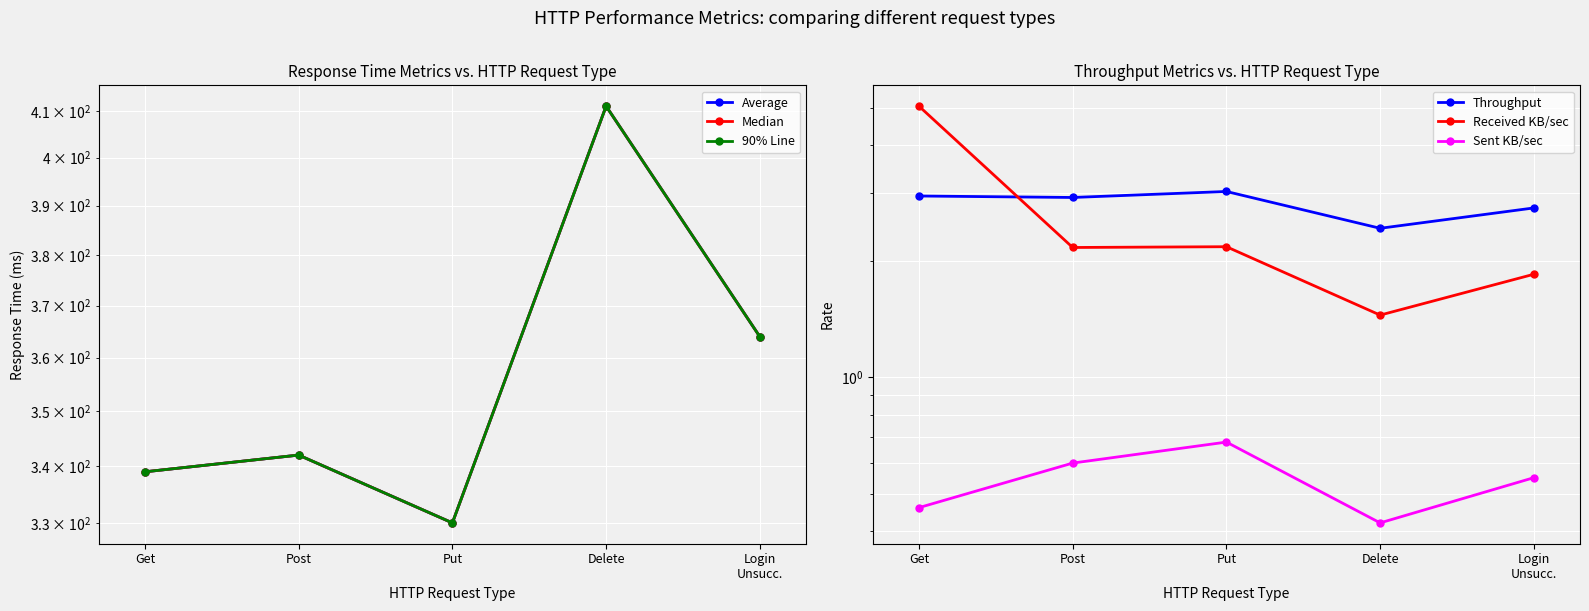

How many intersections are there between Received KB/sec and Throughput?

1